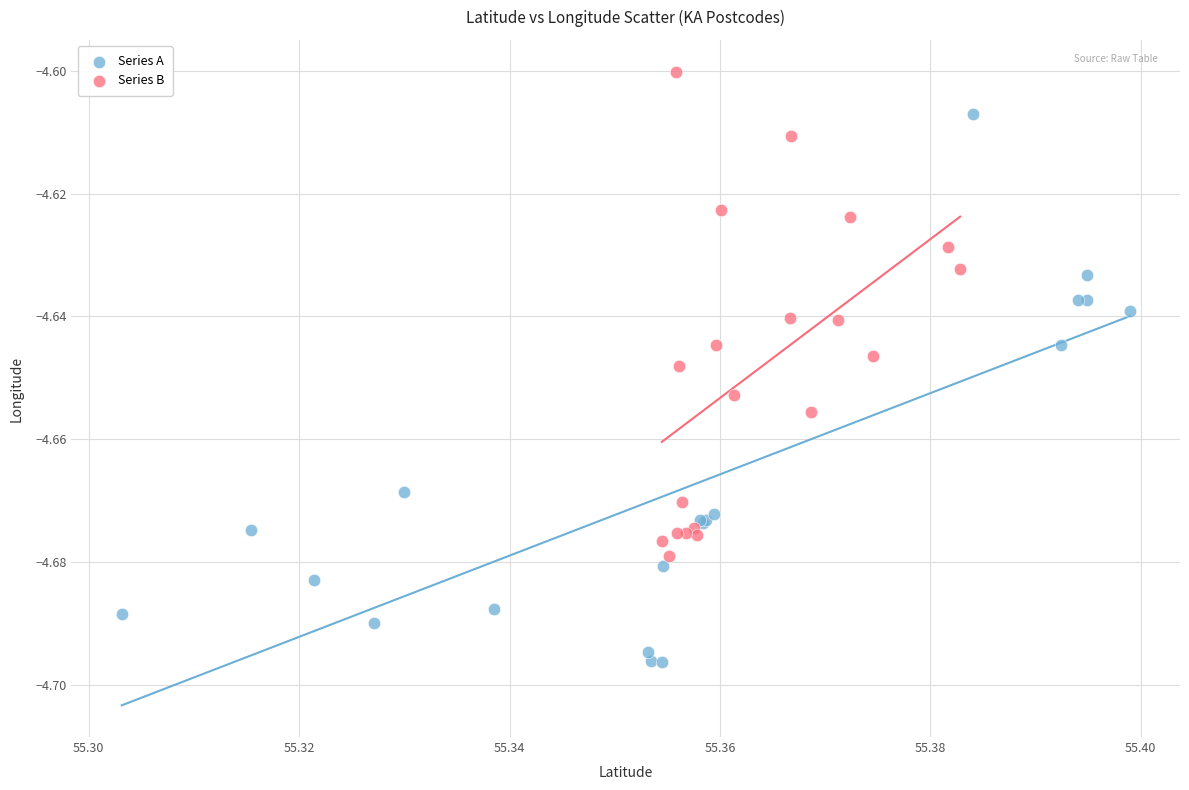

Which series reaches the maximum Y coordinate?

Series B